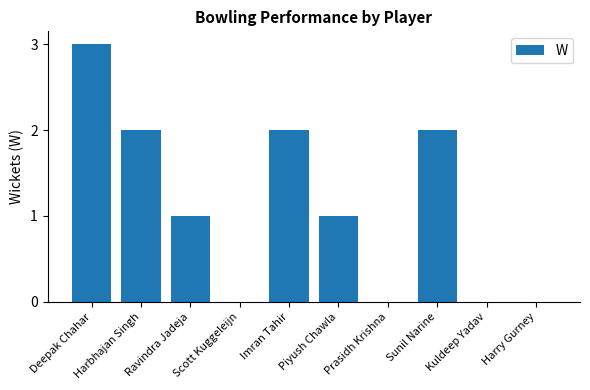

What is the greatest value displayed?

3